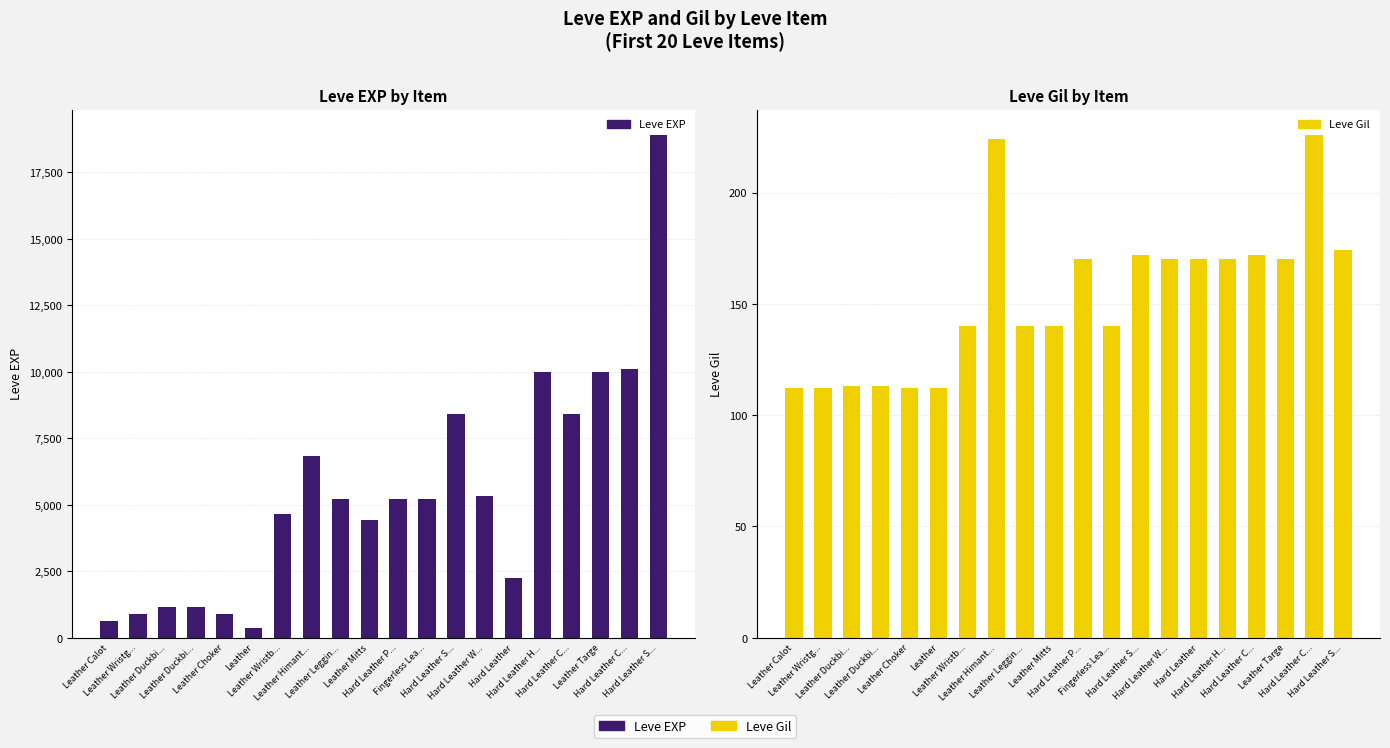

Between Leather and Hard Leather H..., which is larger?

Hard Leather H...